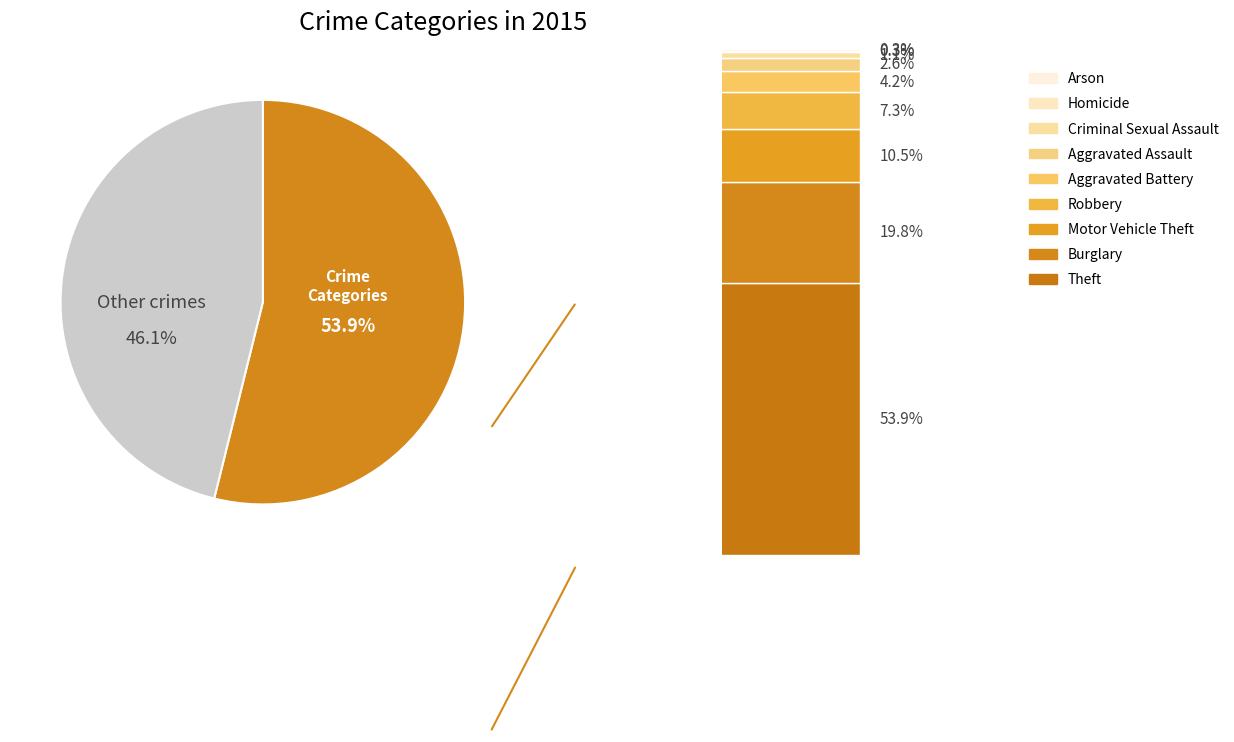

Is there a majority slice in this chart?

Yes